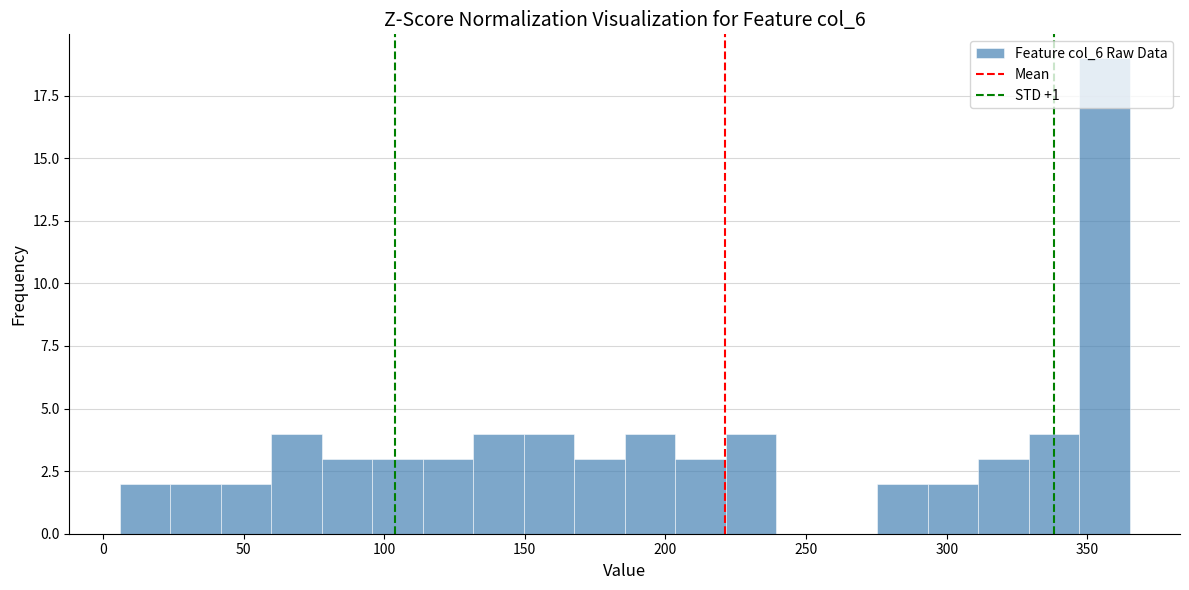

Around what value on the x-axis is the tallest bar? Give the approximate position of its centre, as read against the axis.

355